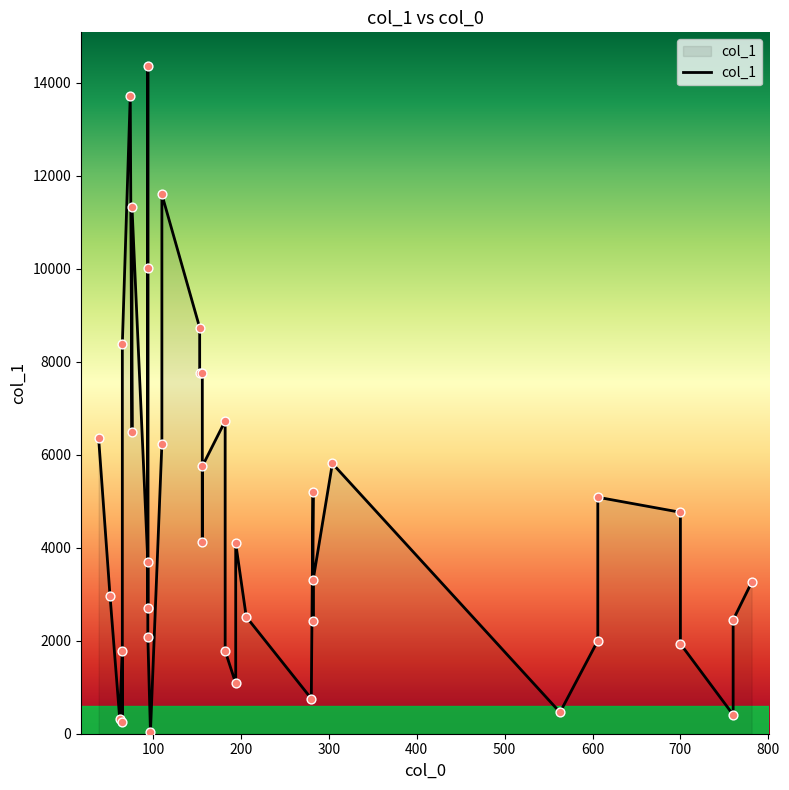

Approximately how many times larger is the value at 76 compared to 700?

5.9